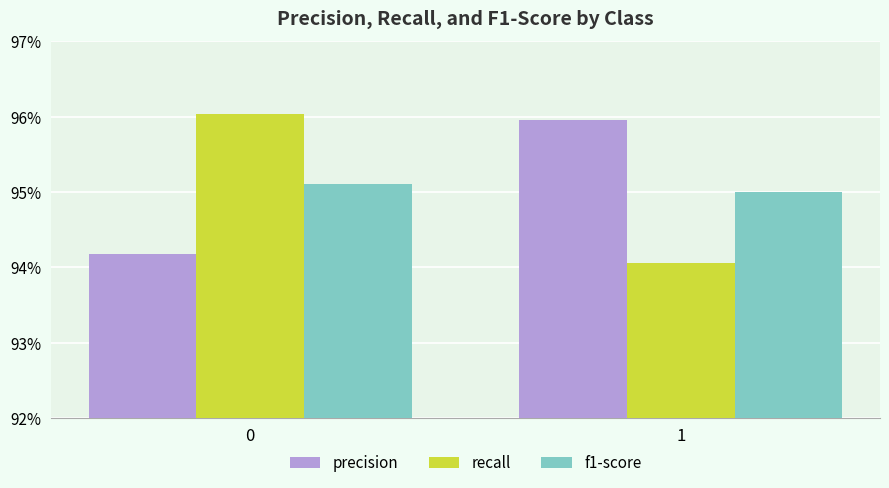

Which series has the largest total across all categories?

precision